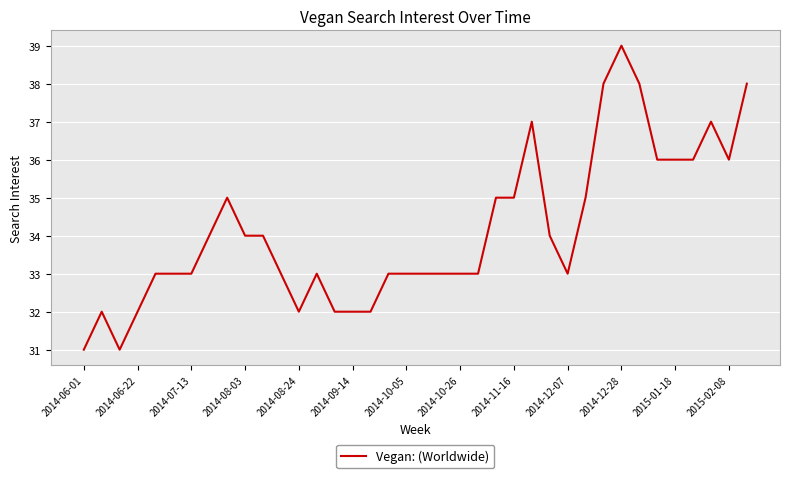

True or false: there are more than 0 points higher than both neighbors.

True